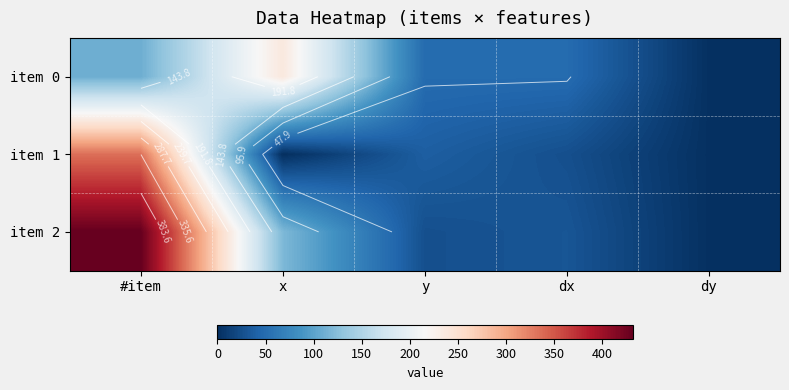

How many series are shown in this chart?

3